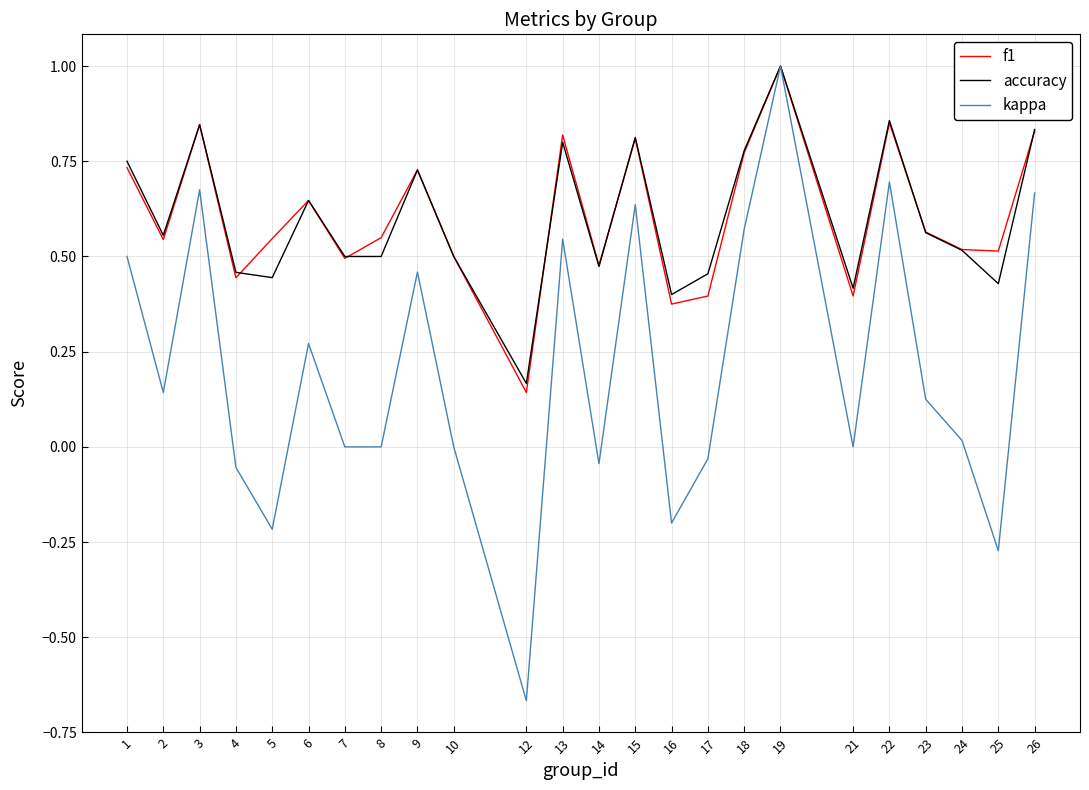

What is the difference between the maximum and minimum values in the kappa series?

1.7